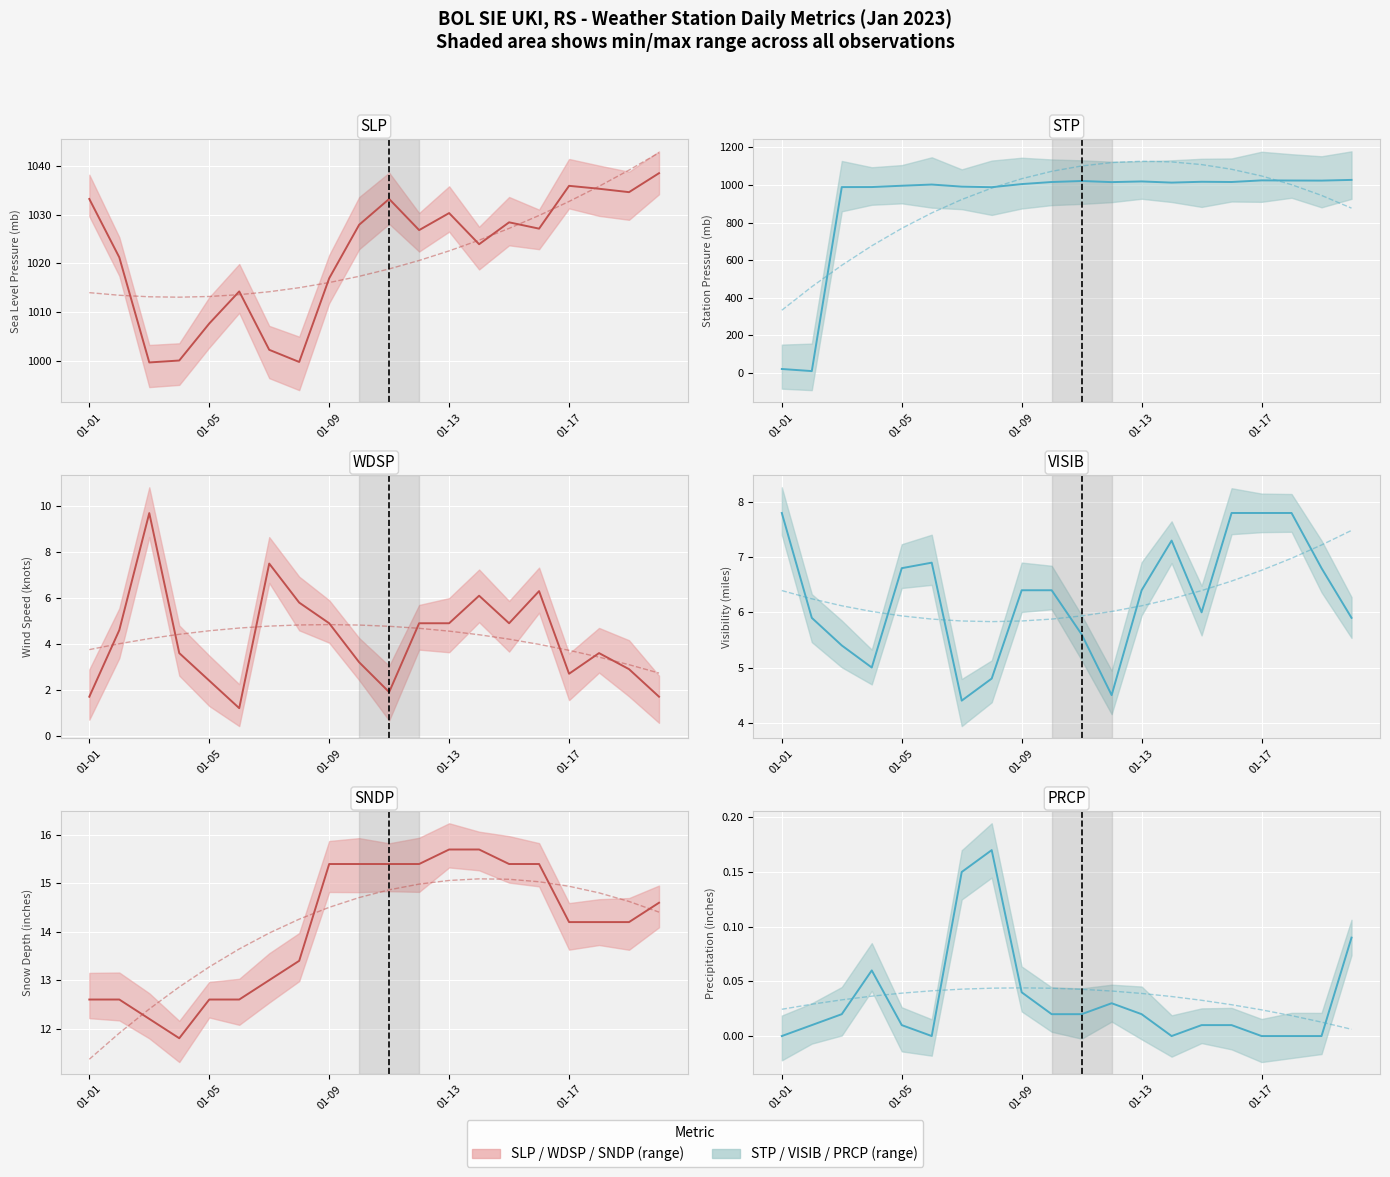

At how many categories does at least one series exceed 993?

20